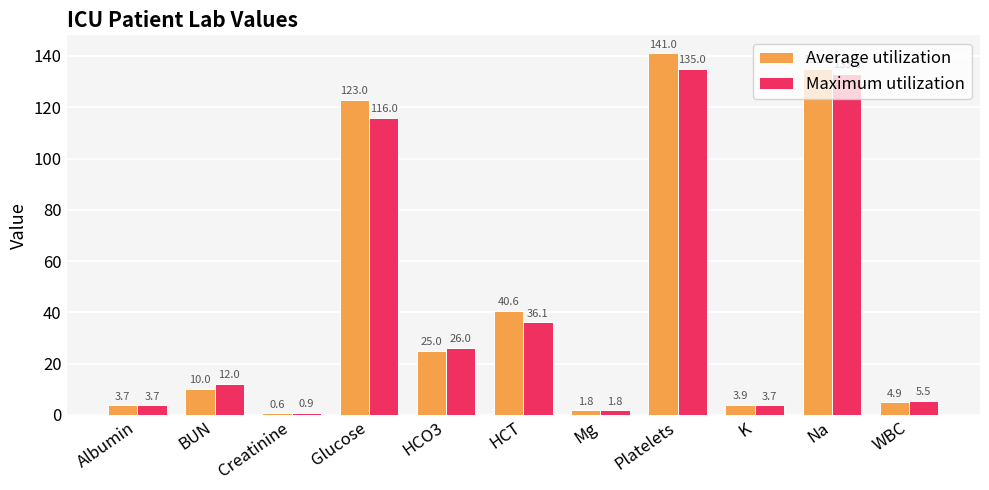

What is the difference between the second highest and minimum values in the Maximum utilization series?

132.1